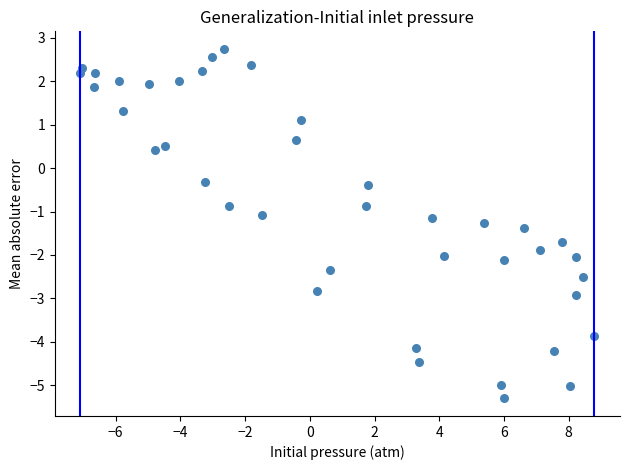

What is the range of Y values (max minus min)?

8.1